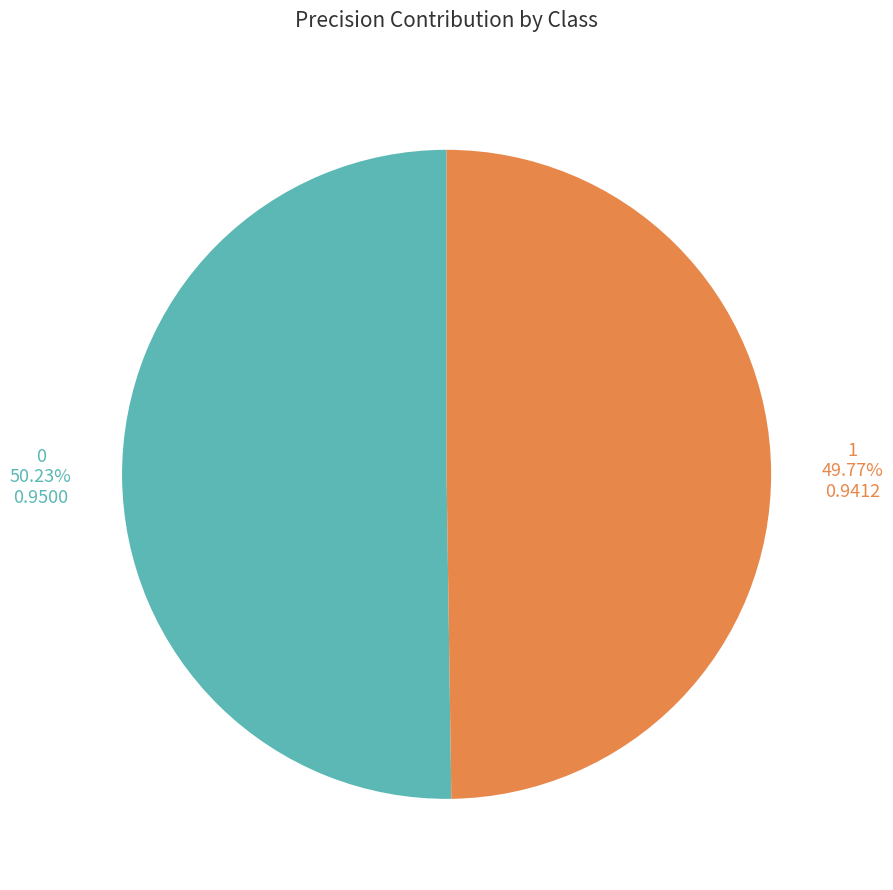

Combined, what portion of the pie is 0 and 1?

100.0%